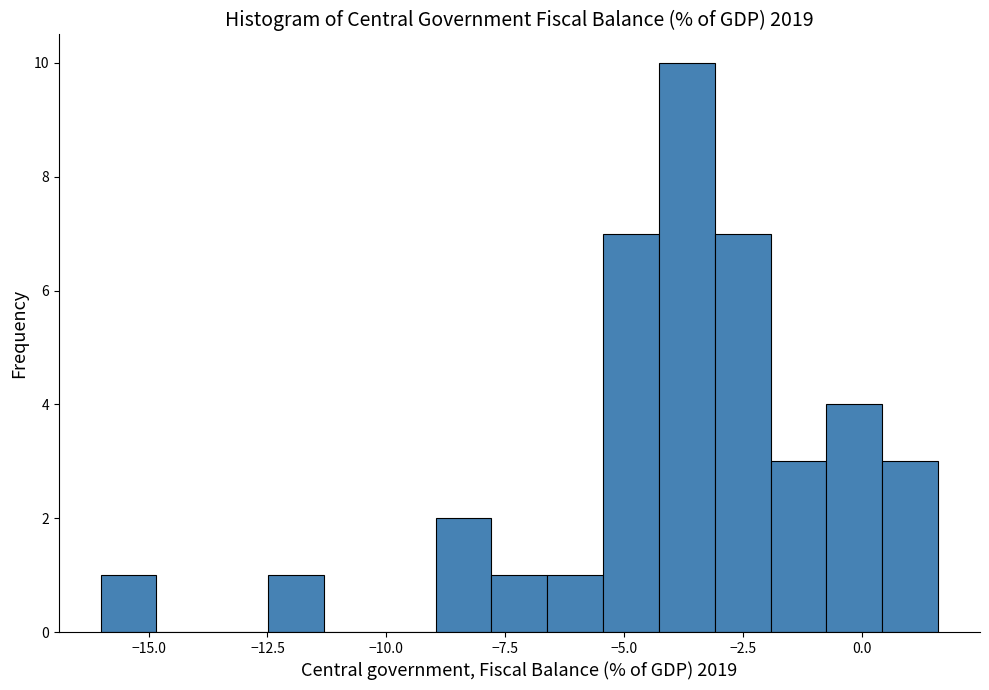

Around what value on the x-axis is the tallest bar? Give the approximate position of its centre, as read against the axis.

-3.5